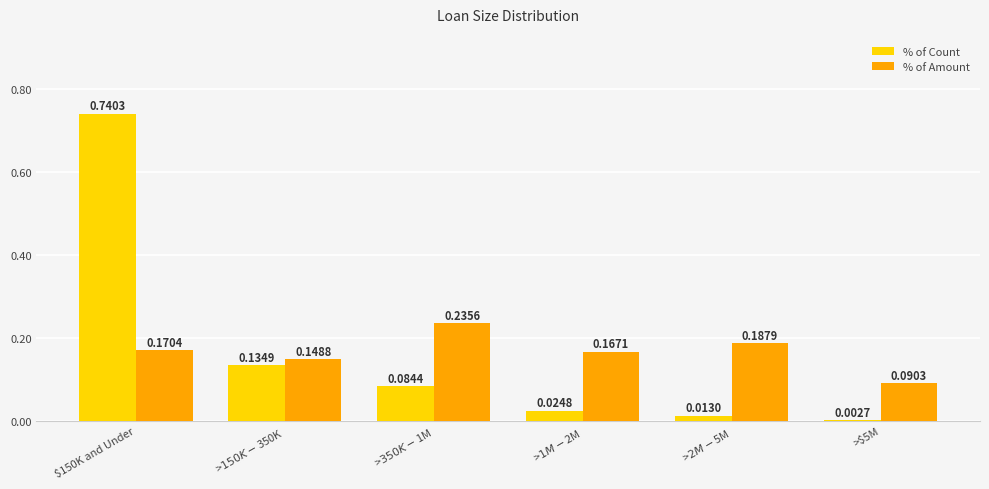

At which category is the sum across all series the highest?

$150K and Under